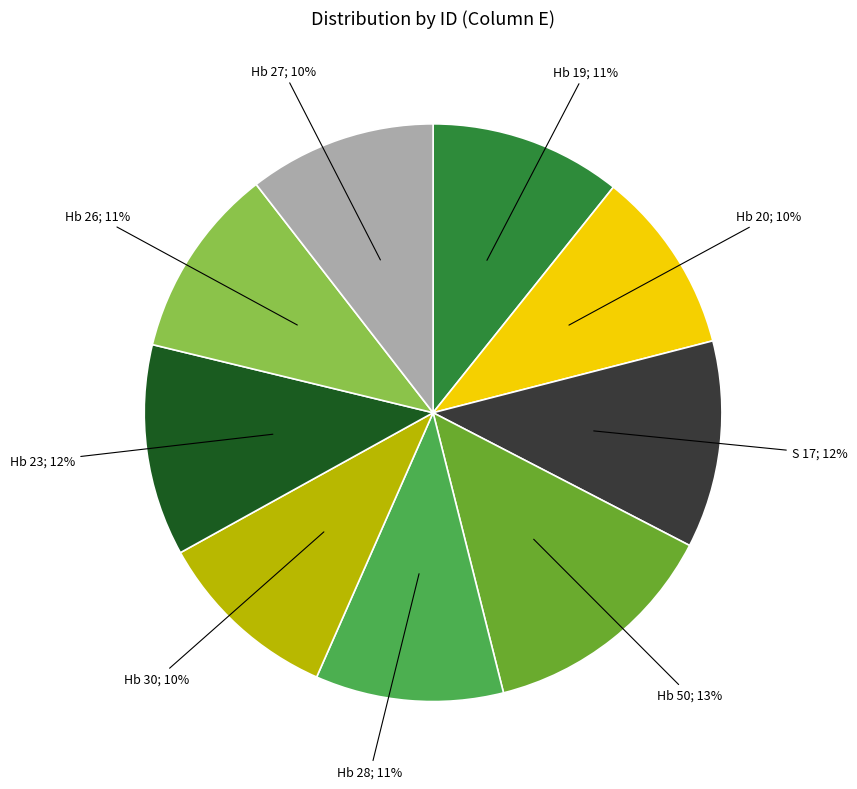

Is there any slice that represents more than half of the pie?

No